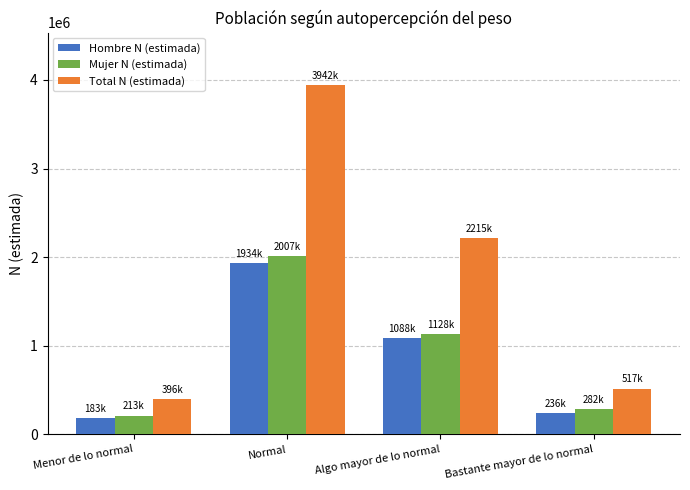

Is the value of Mujer N (estimada) at Algo mayor de lo normal greater than the value of Hombre N (estimada) at Bastante mayor de lo normal?

Yes